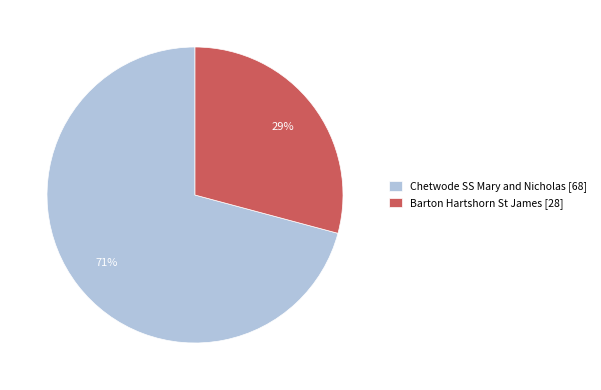

What is the smallest slice in the pie chart?

Barton Hartshorn St James [28]